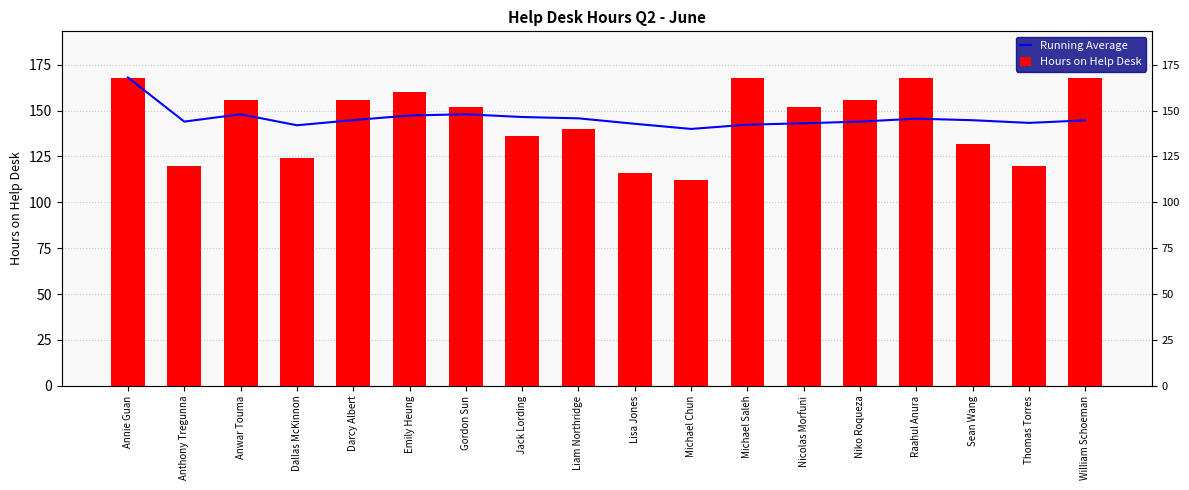

Which category has the highest value in the Running Average series?

Annie Guan